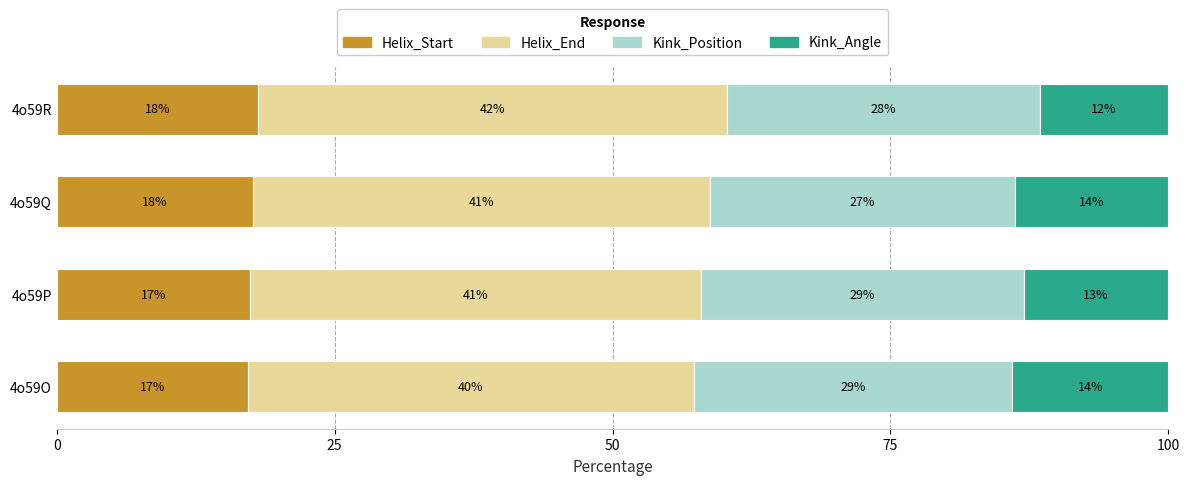

The Helix_Start series shows 6.0 at 4o59P. True or false?

False